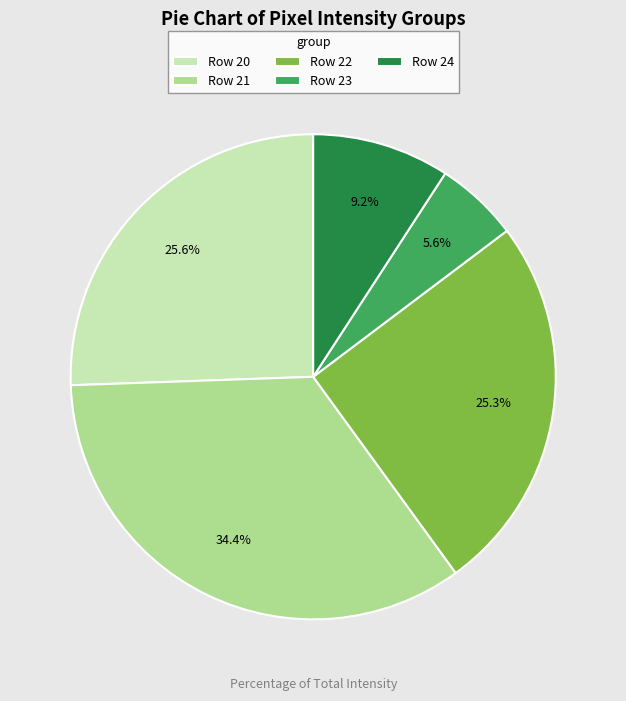

What percentage do Row 21 and Row 23 together represent?

40.0%